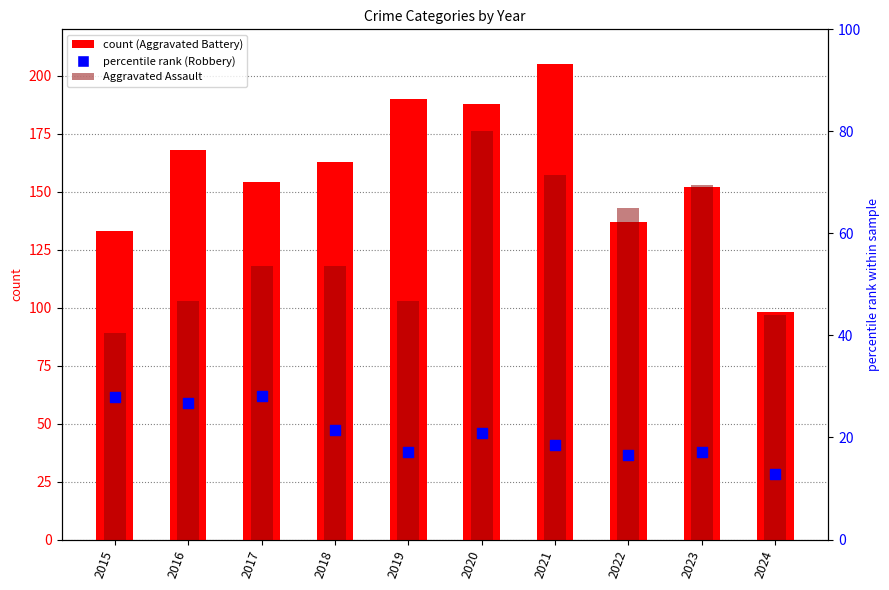

Which series contains the lowest Y value?

Robbery